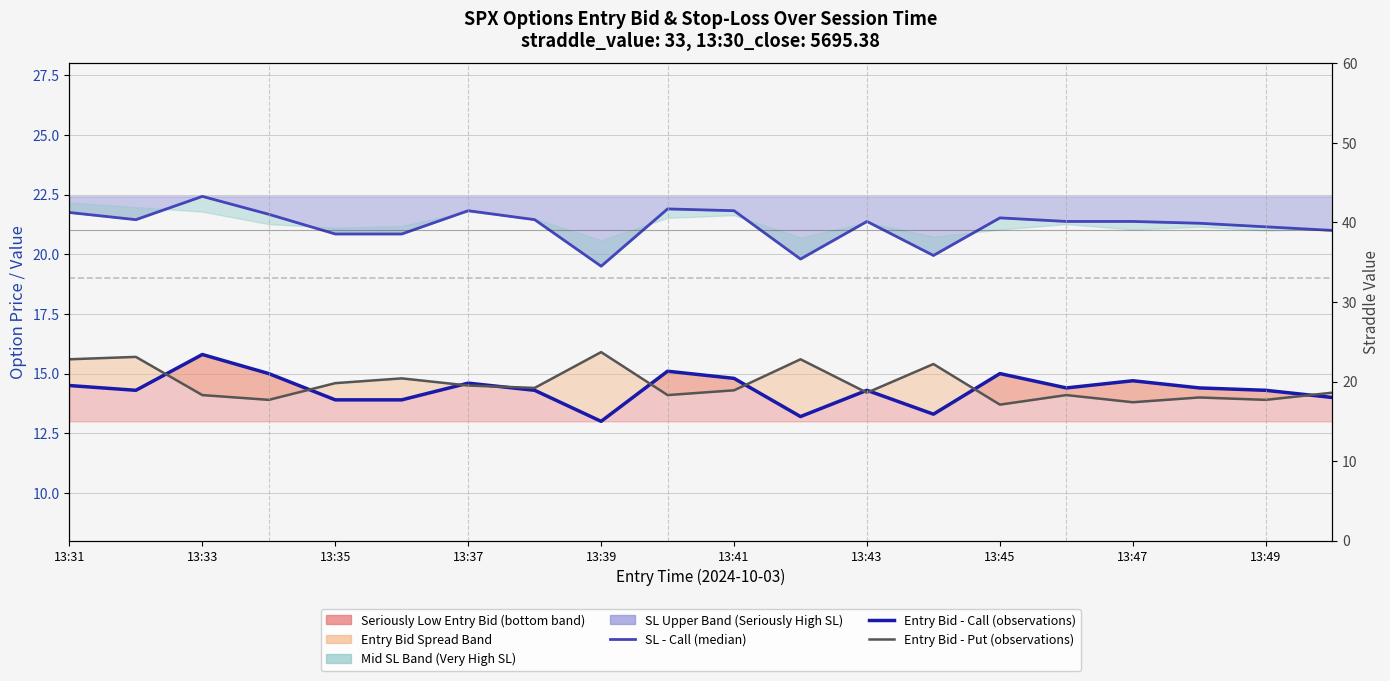

True or false: straddle_value and SL - Call (50th pct / median) intersect in this chart.

False